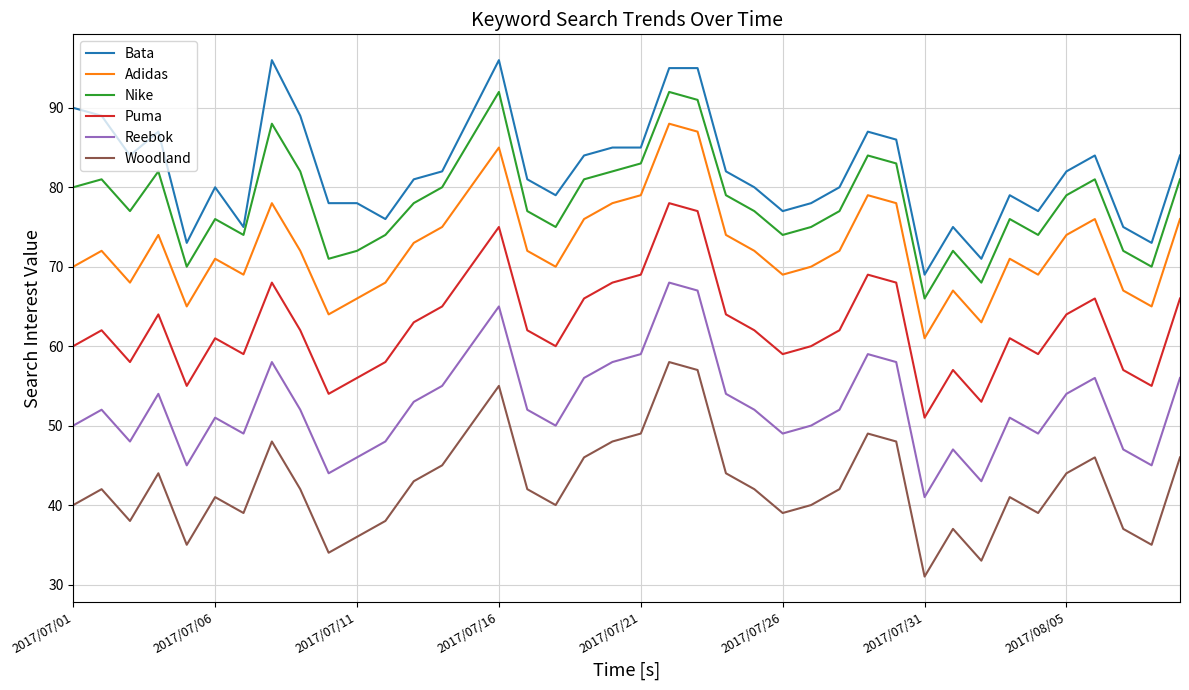

What is the difference between the maximum and minimum values in the Adidas series?

27